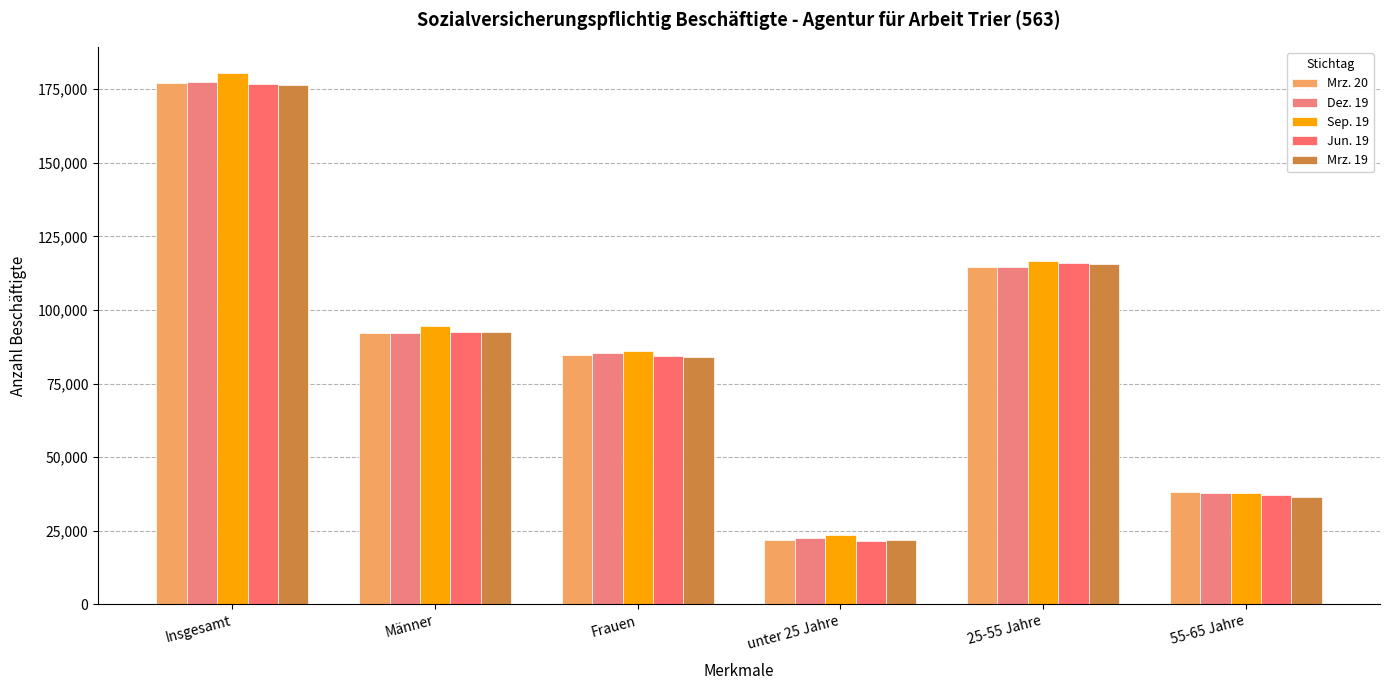

What is the minimum value for Jun. 19?

21422